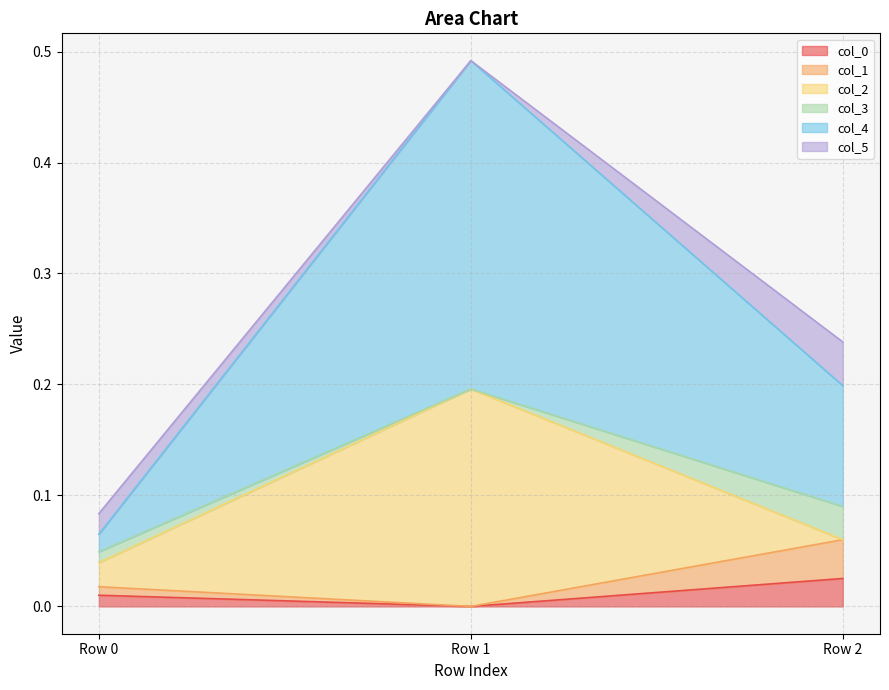

The col_0 series shows 0.0 at Row 1. True or false?

True